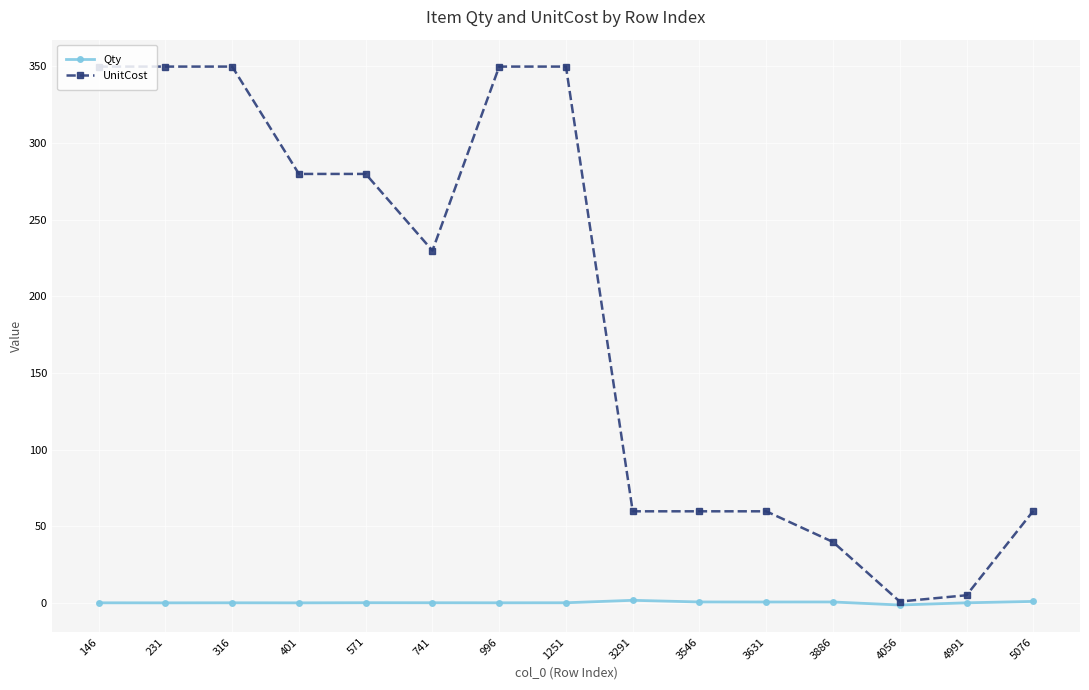

Which series has the largest range (max minus min)?

UnitCost